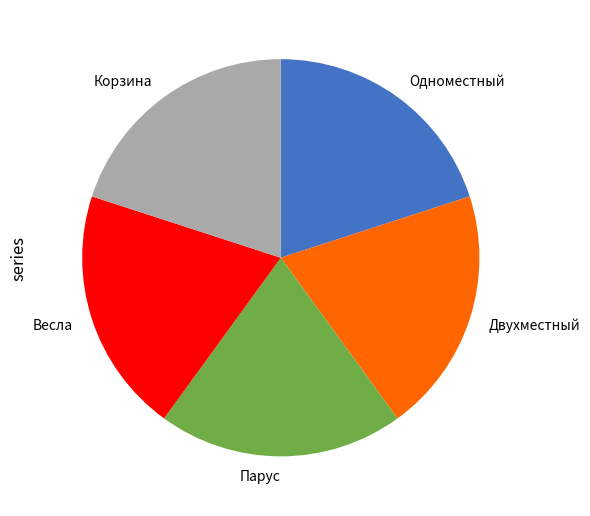

Is there any slice that represents more than half of the pie?

No